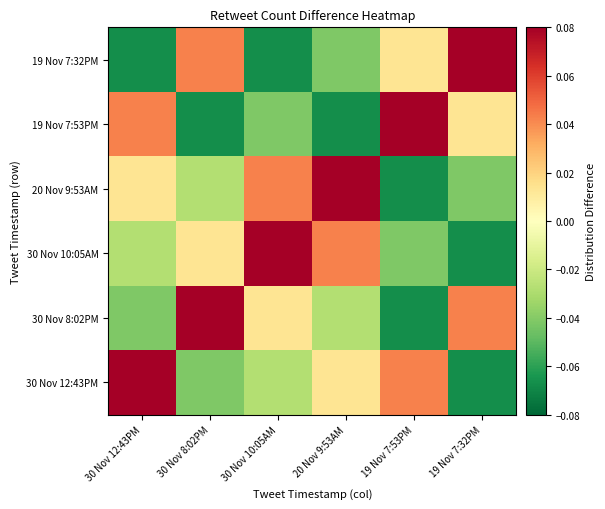

What is the spread (max minus min) of values at 19 Nov 7:53PM?

0.1